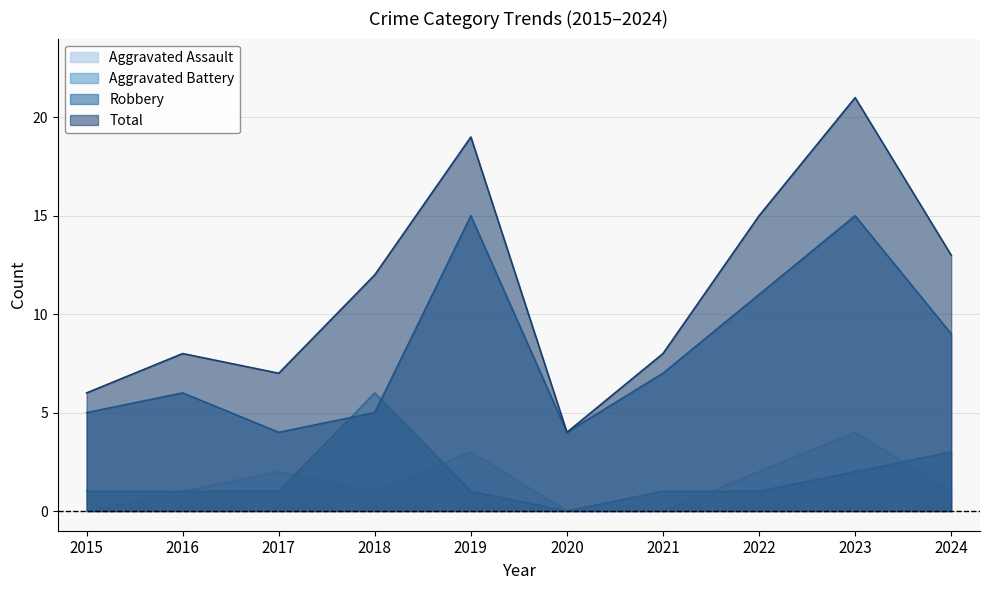

What is the value of the Aggravated Assault point at the 2nd from the left?

1